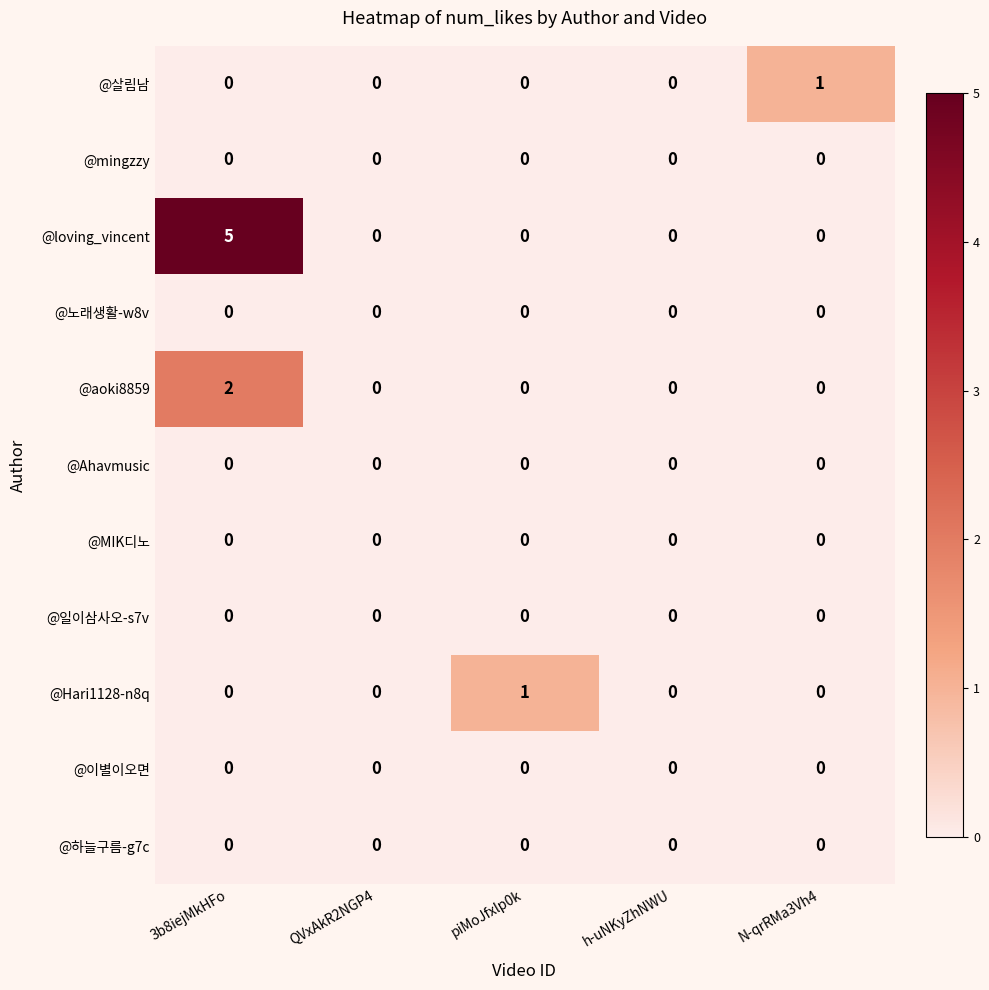

At which category is the sum across all series the highest?

3b8iejMkHFo